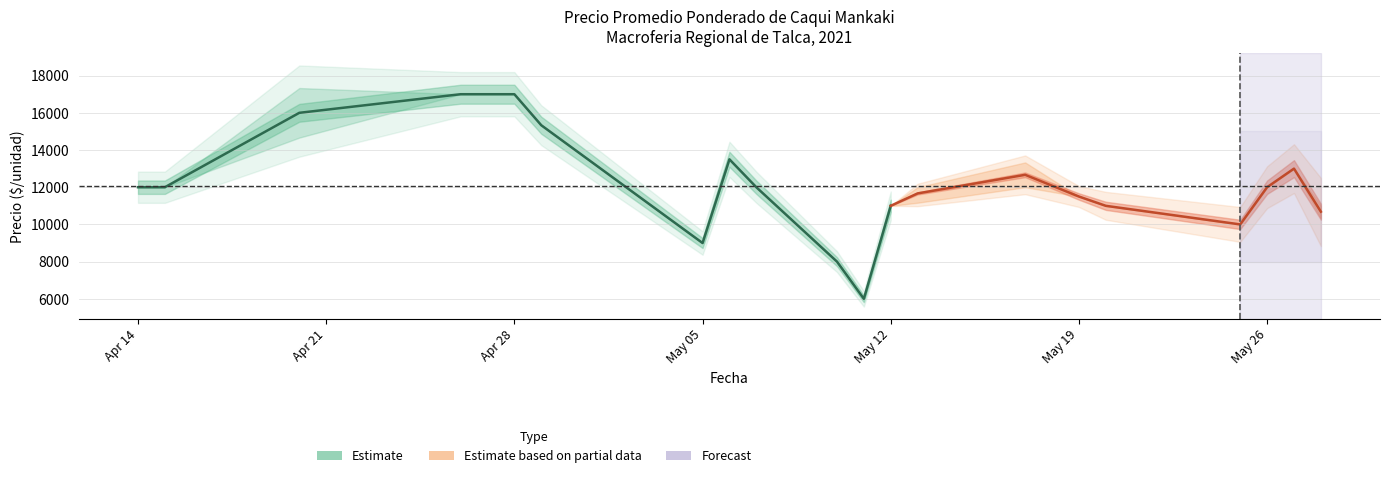

How many data points in Precio maximo are less than 12000?

8